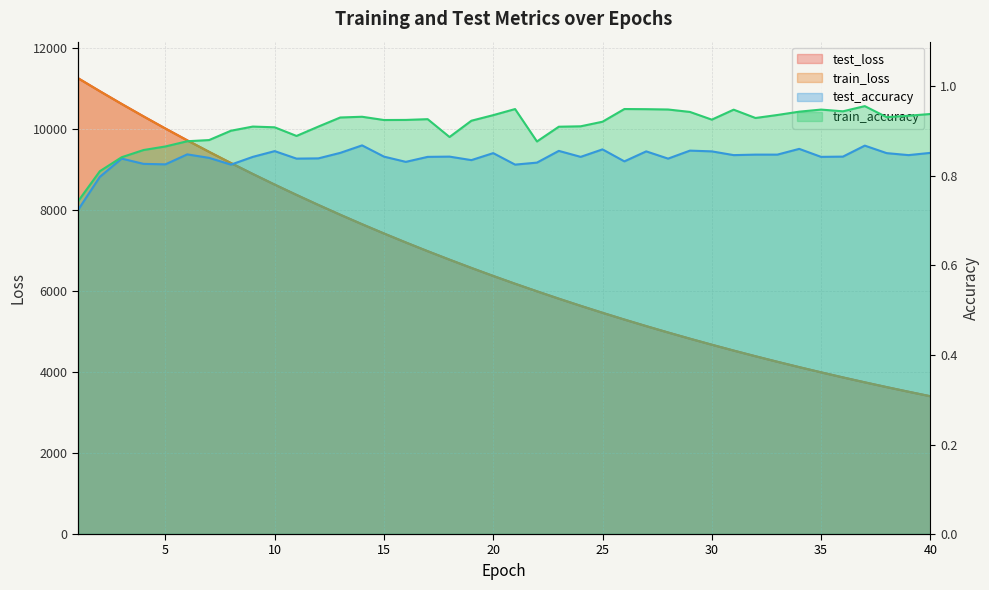

What is the sum of the test_accuracy values at 12 and 25?

1.7